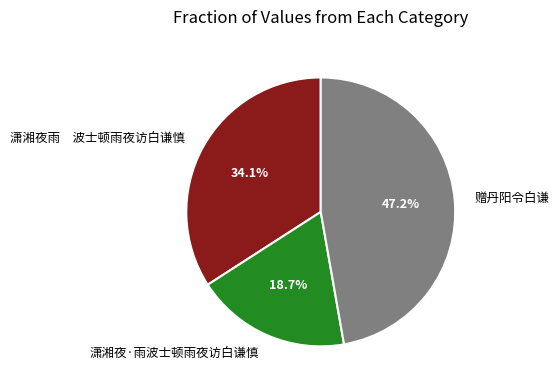

How many slices are in this pie chart?

3